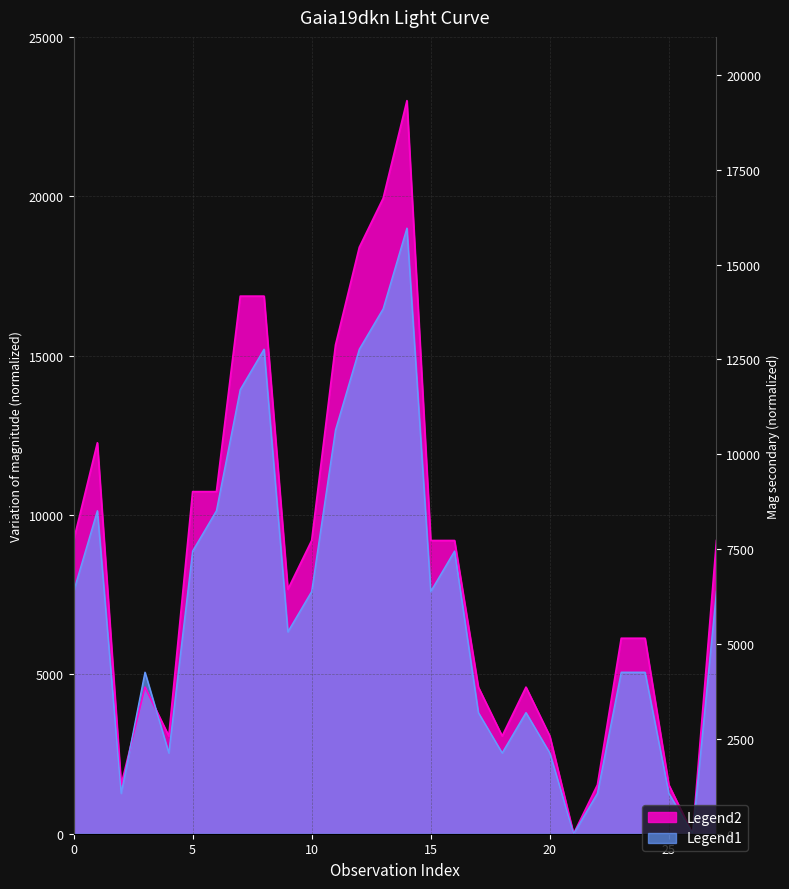

The chart shows a value of 7815.8 at 2015-09-11. True or false?

False